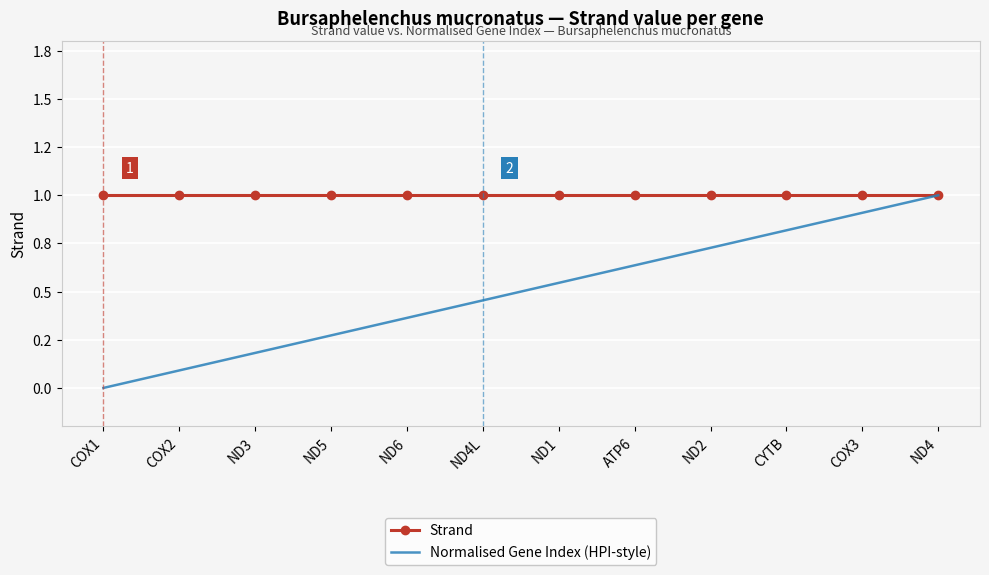

What is the sum of the Strand values at ND4 and ND4L?

2.0